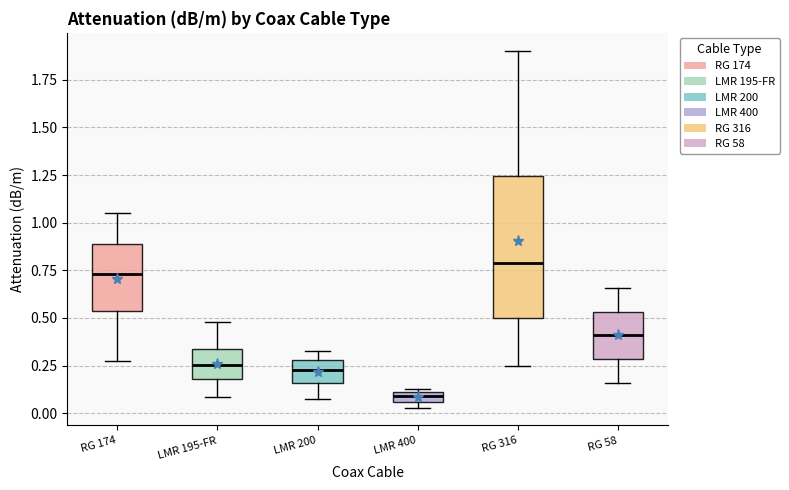

Where is the upper edge of the box for LMR 200 on the y-axis? The values are not printed on the chart, so give them approximately, as read against the axis.

0.30